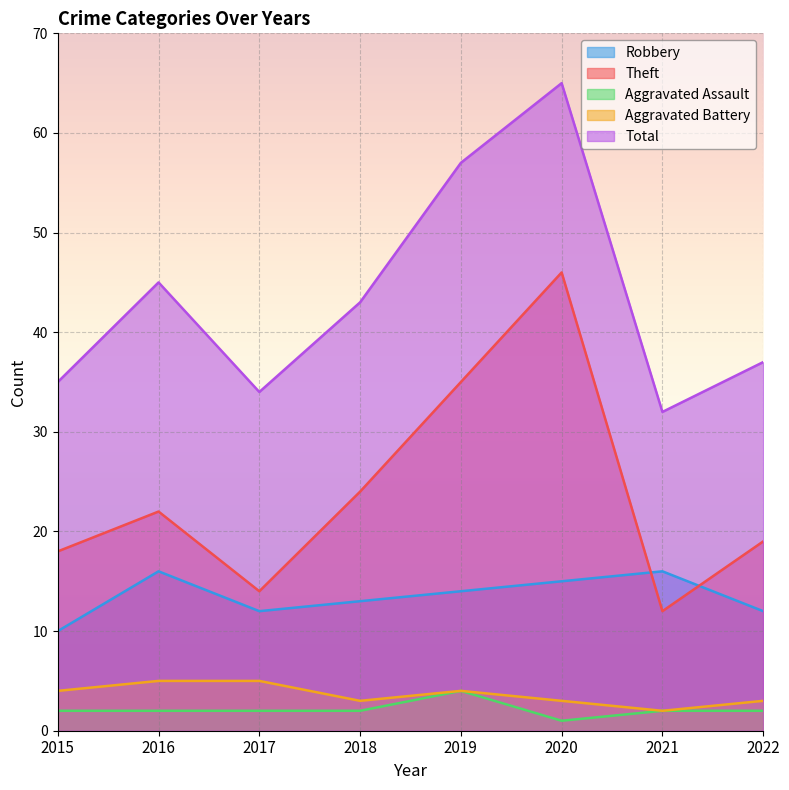

Where is the first local maximum for Robbery?

2016